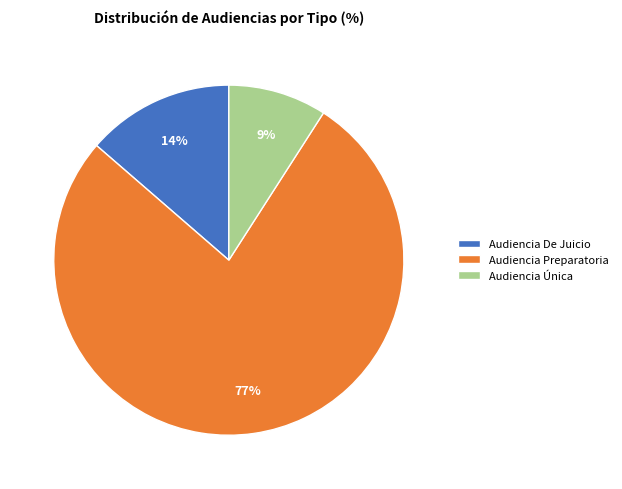

Do Audiencia Preparatoria and Audiencia Única together represent more than half of the pie?

Yes